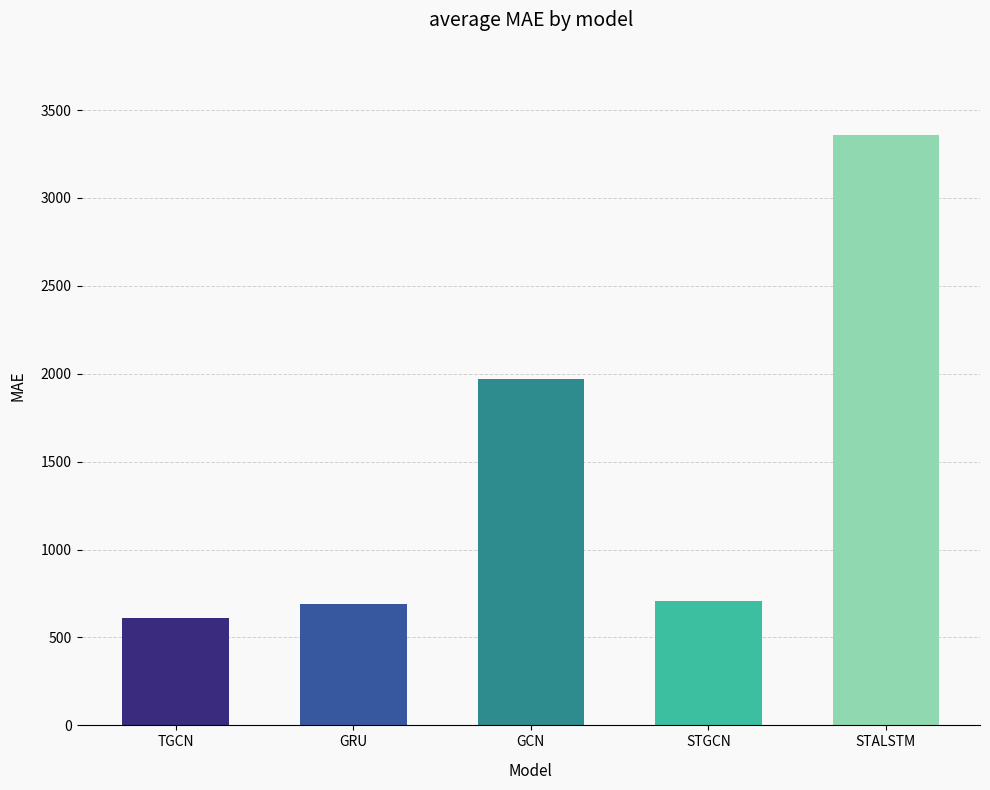

What is the value of the 5th bar from the left?

3356.0